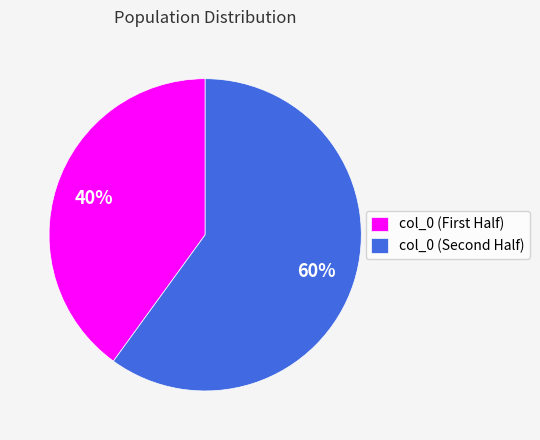

Which category has the smallest portion of the pie?

col_0 (First Half)